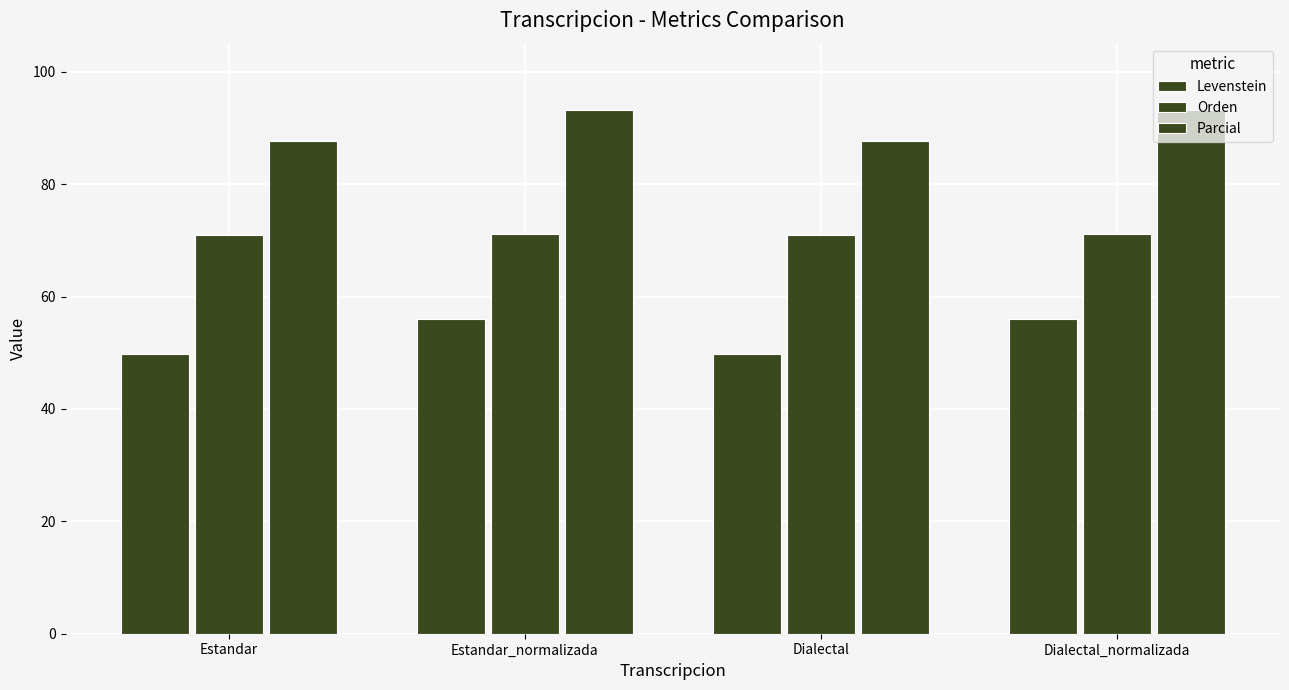

How many values in the Parcial series are below 93?

2